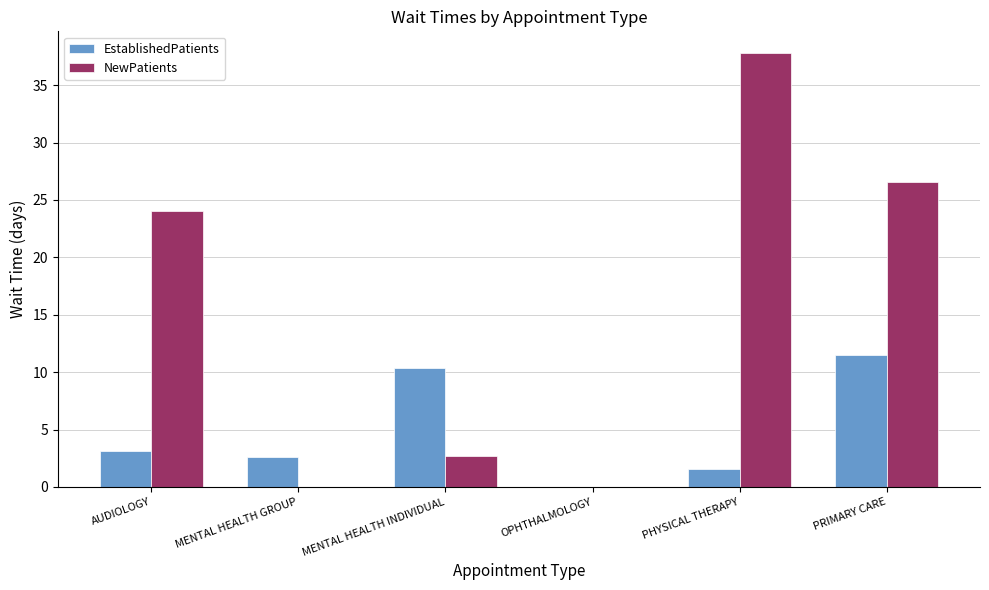

How many categories are shown in the chart?

6